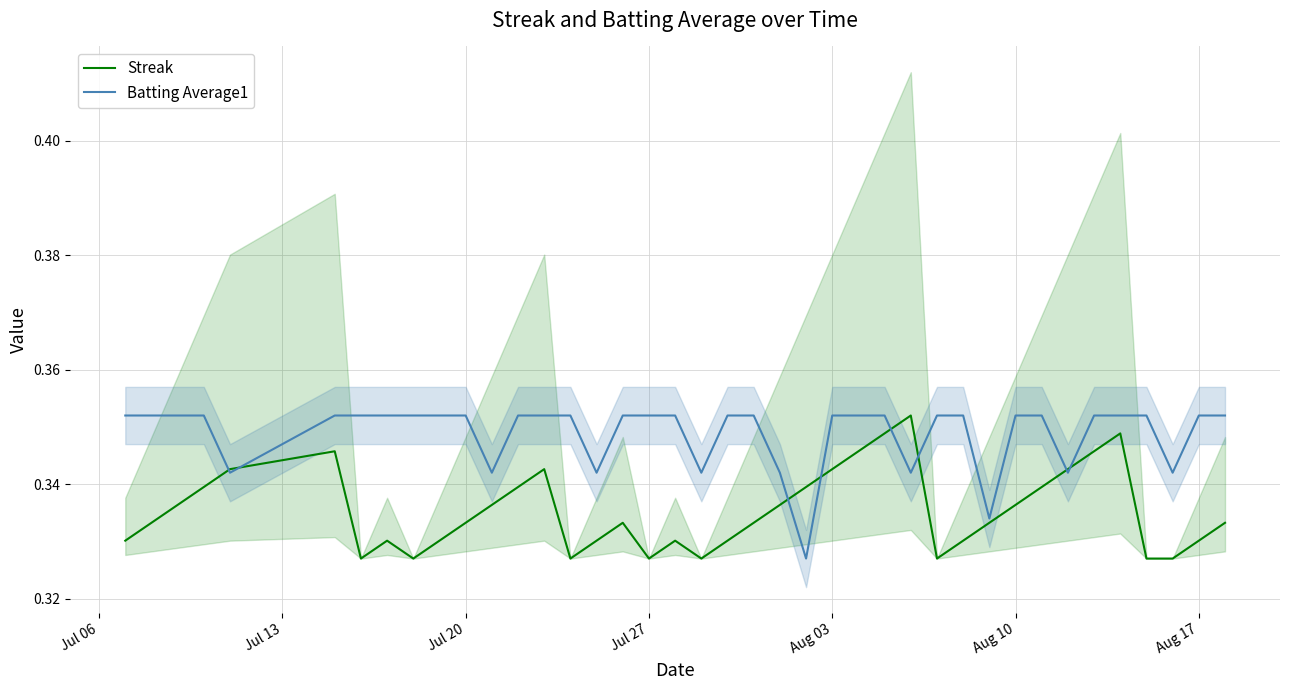

What is the maximum value shown in the chart?

0.4